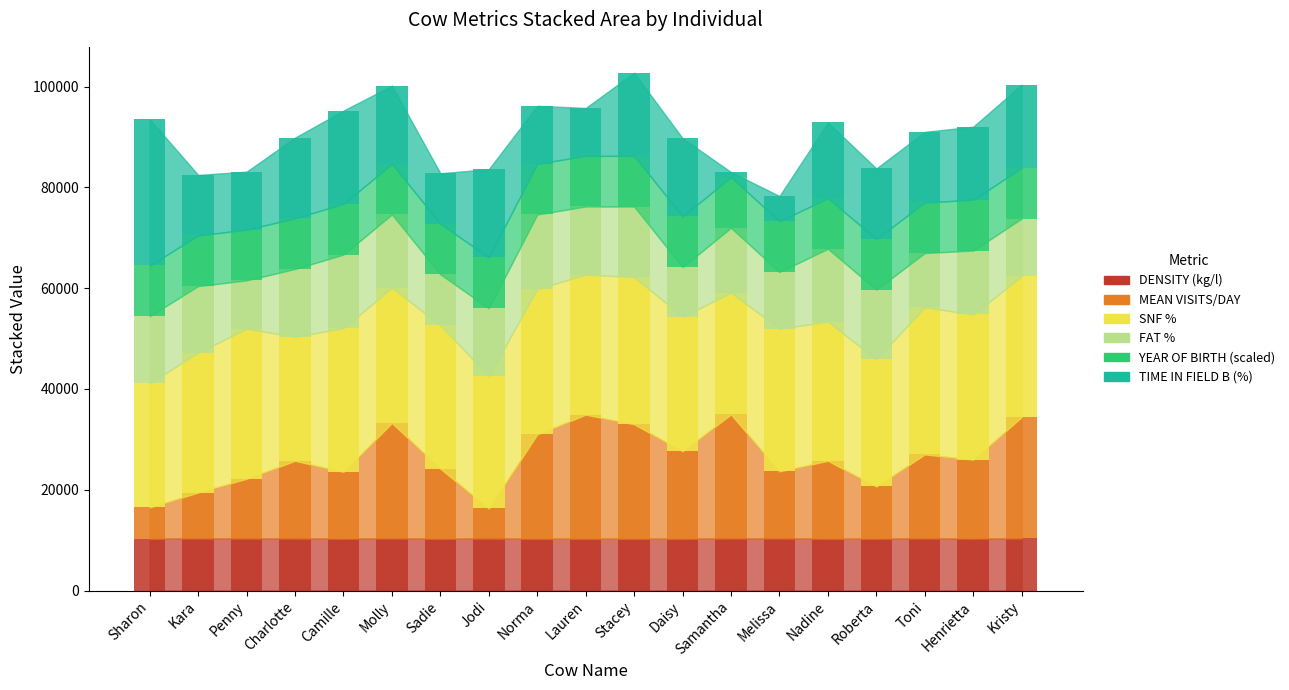

True or false: DENSITY (kg/l) has a value of 10290 at Daisy.

True